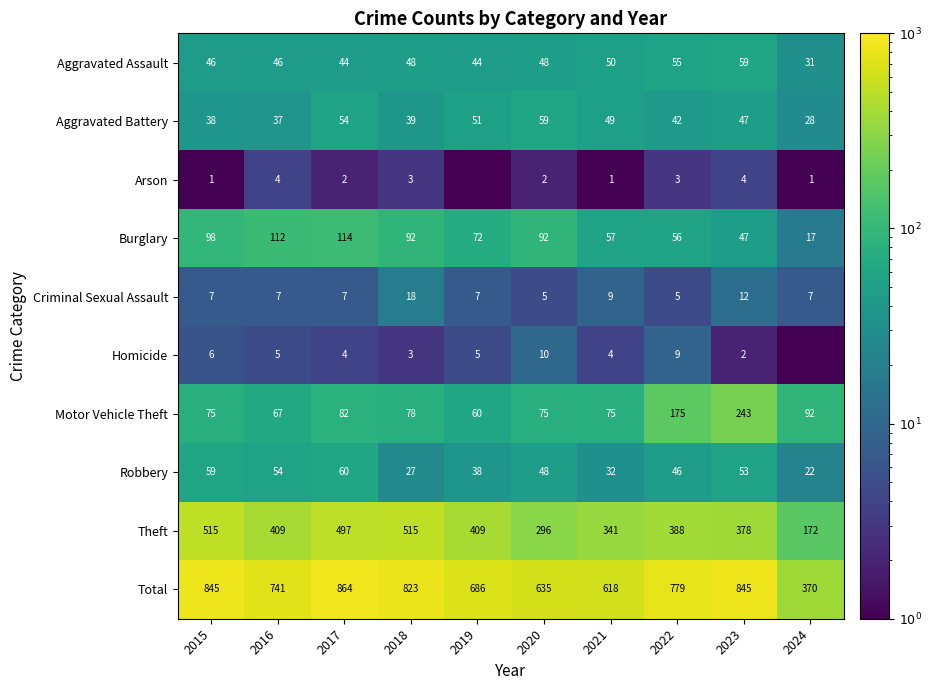

What is the difference between the highest and lowest values at 2015?

844.0